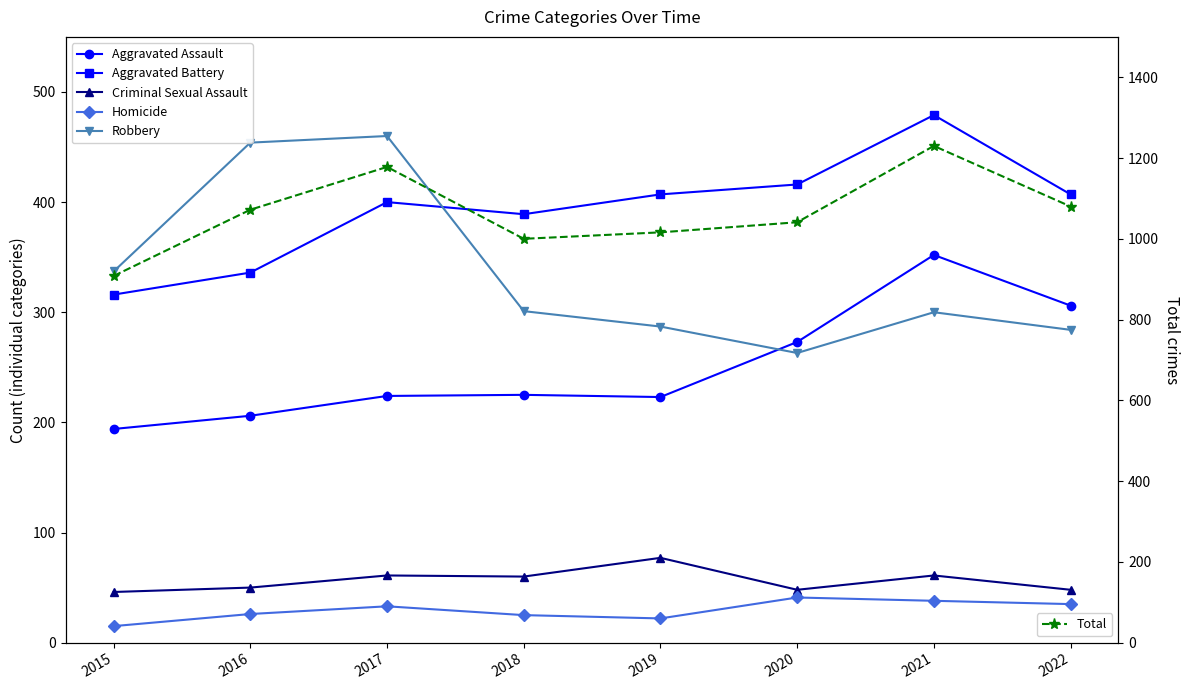

The Homicide series shows 15 at 2015. True or false?

True